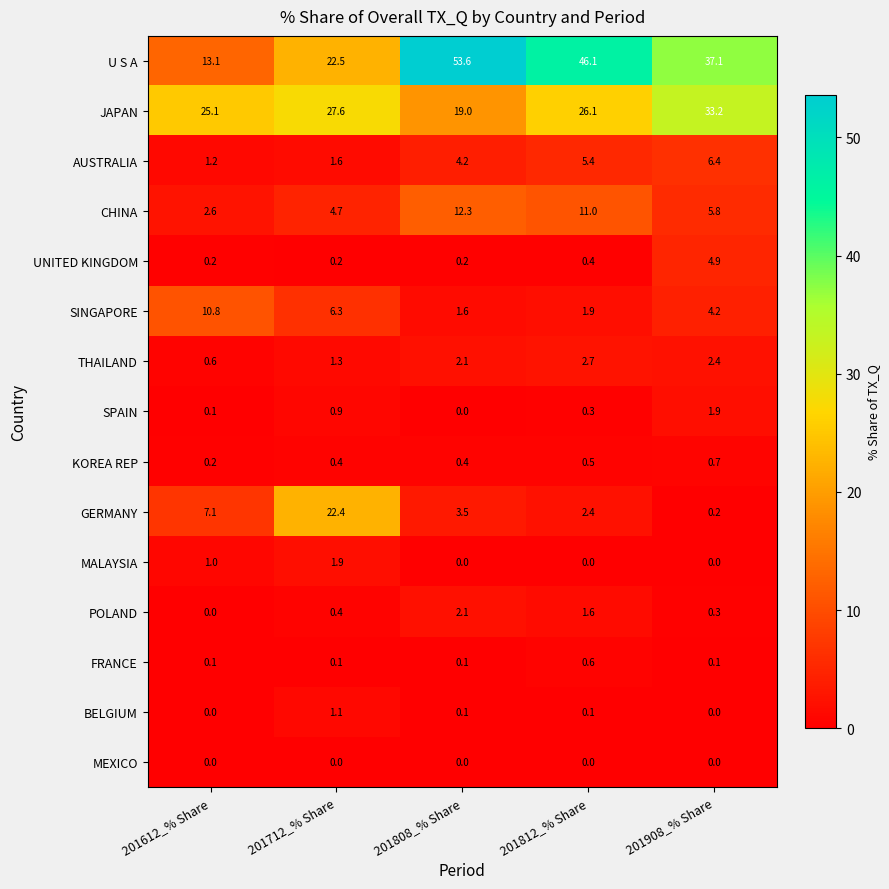

List the labels in order of JAPAN value, largest first.

201908_% Share, 201712_% Share, 201812_% Share, 201612_% Share, 201808_% Share